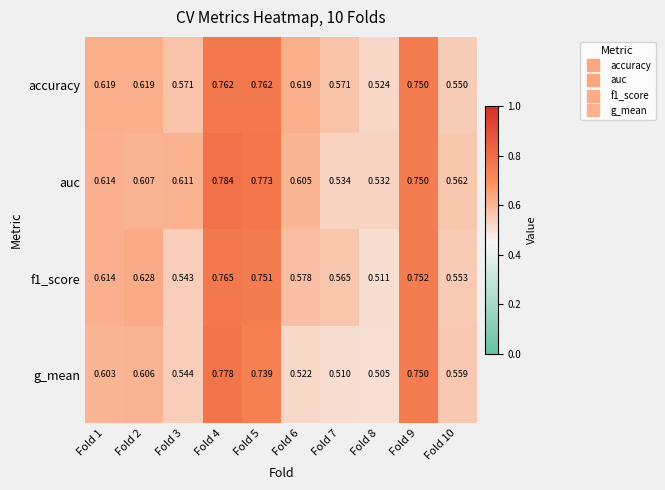

Which series has the largest range (max minus min)?

g_mean